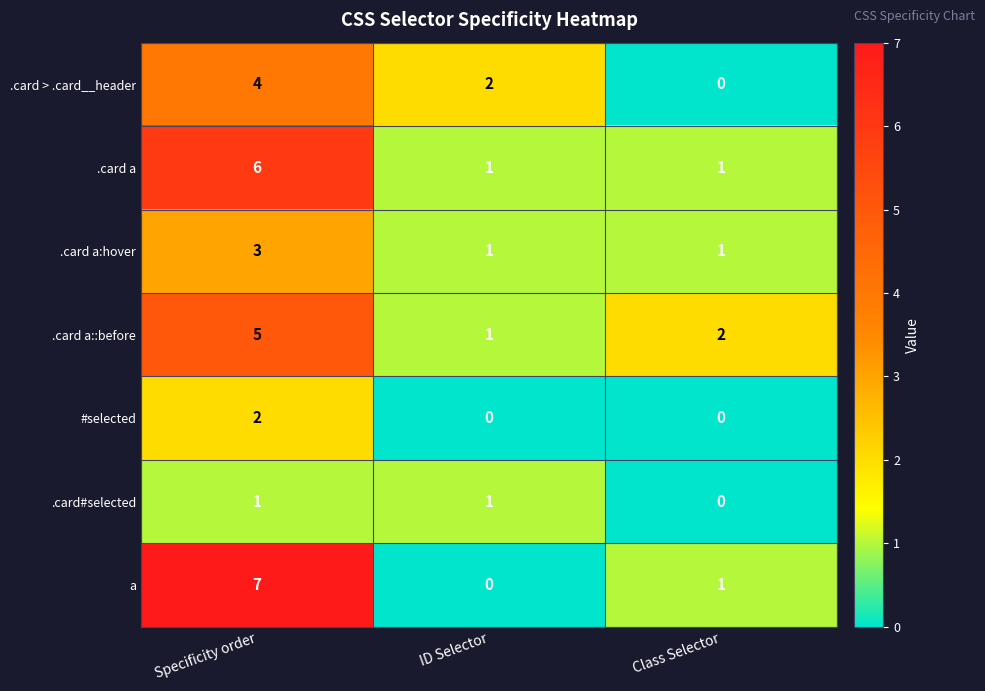

The value of a at Specificity order is 7. True or false?

True